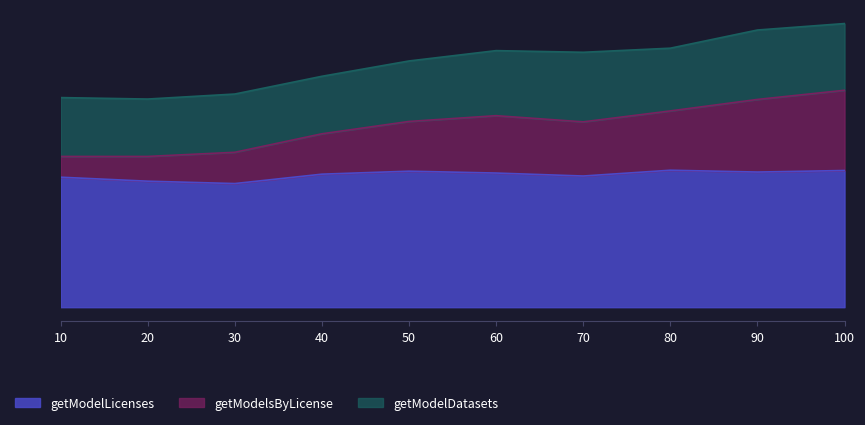

How many values in the getModelLicenses series exceed 28?

7